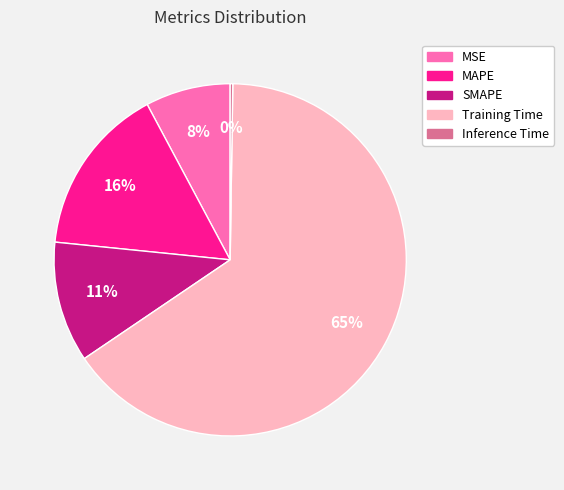

To the nearest percent, what is the average slice percentage?

20%